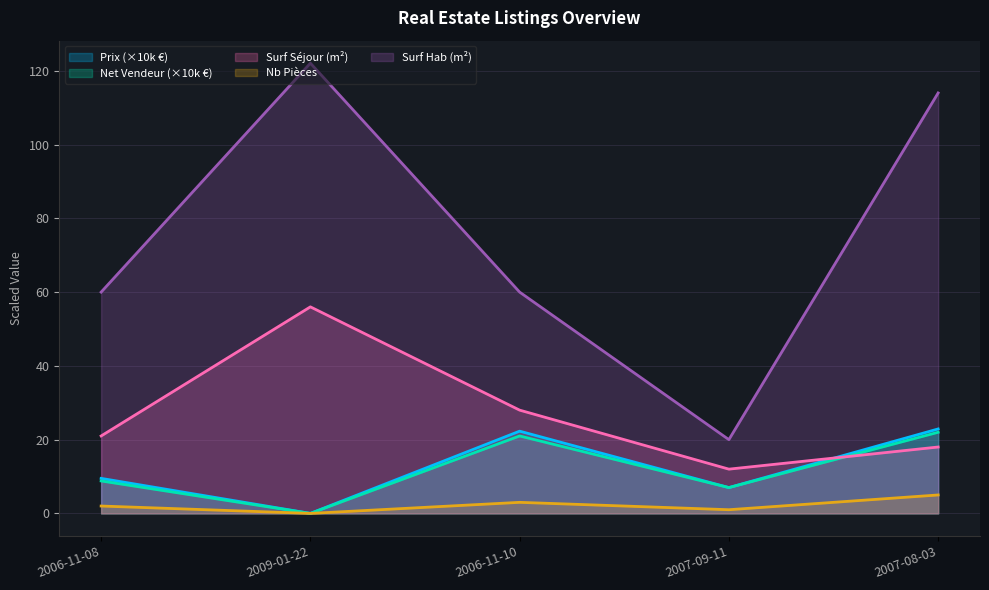

True or false: Nb_Pieces and Surf_hab cross at least once.

False